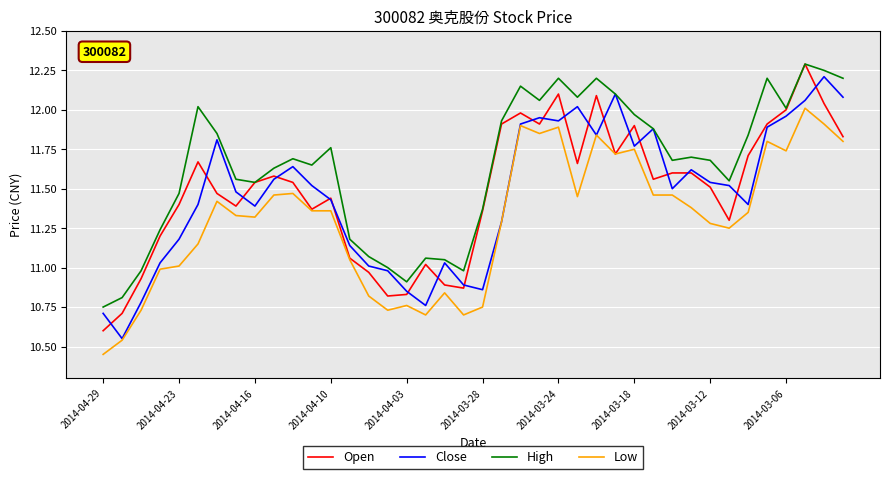

Which series has the largest total across all categories?

High